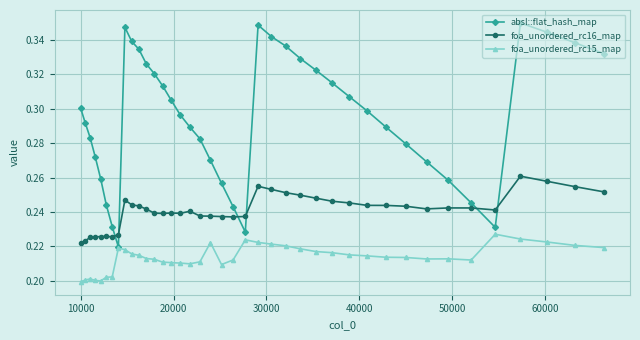

Rank the series by their average value, from lowest to highest.

foa_unordered_rc15_map, foa_unordered_rc16_map, absl::flat_hash_map